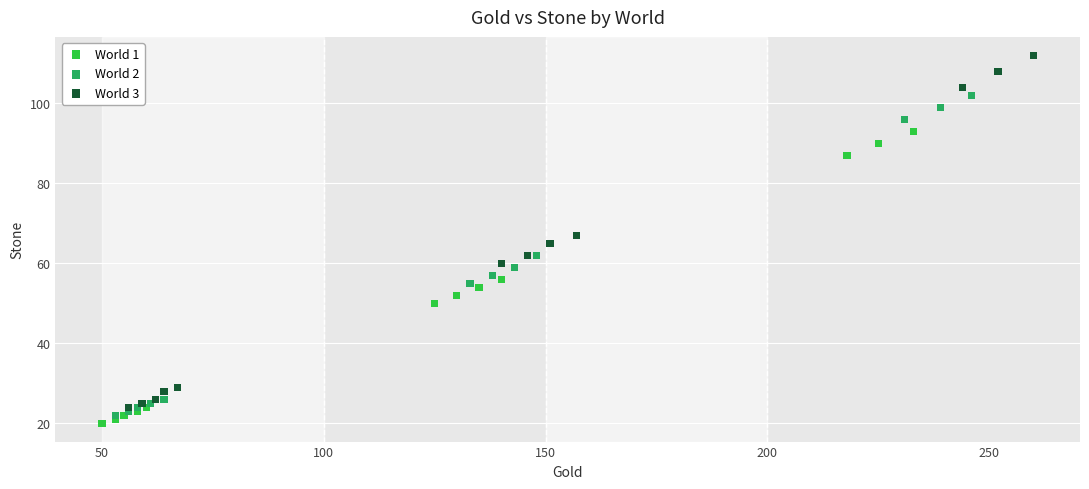

Which series reaches the maximum Y coordinate?

World 3